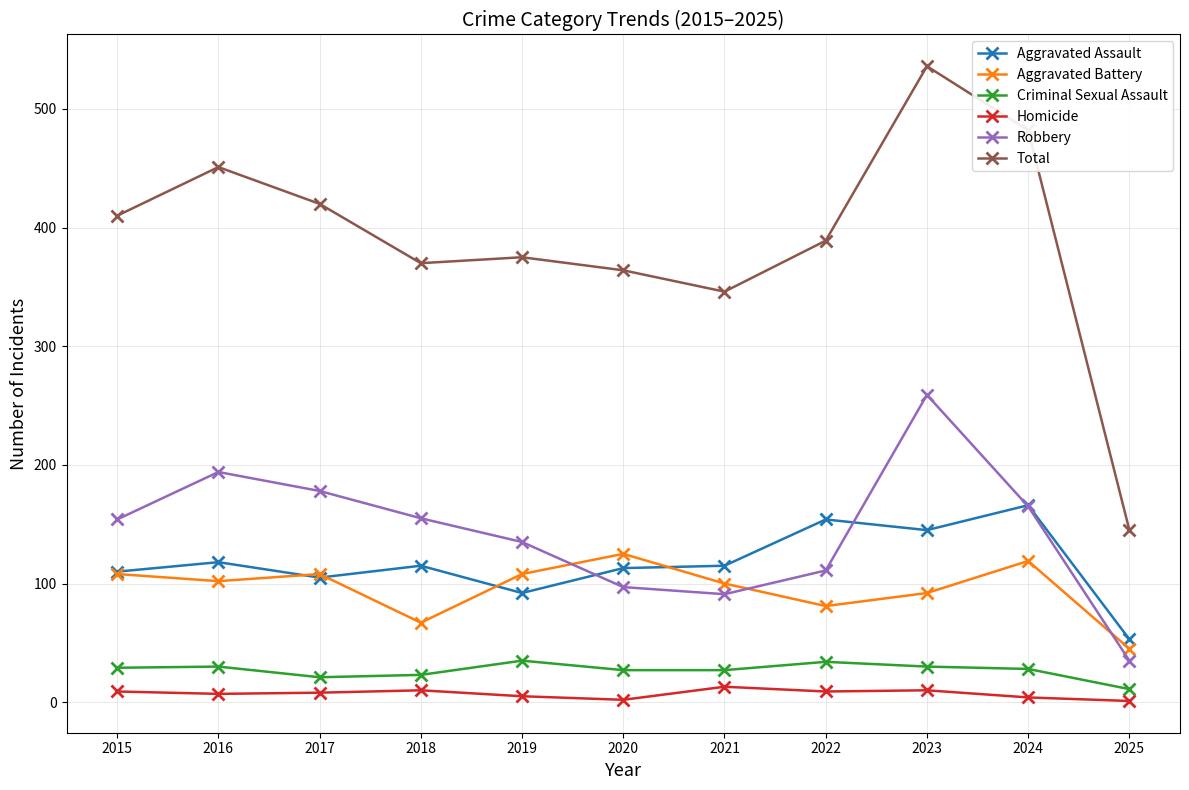

What value does the Aggravated Assault series have at 2022, to the nearest 5?

155